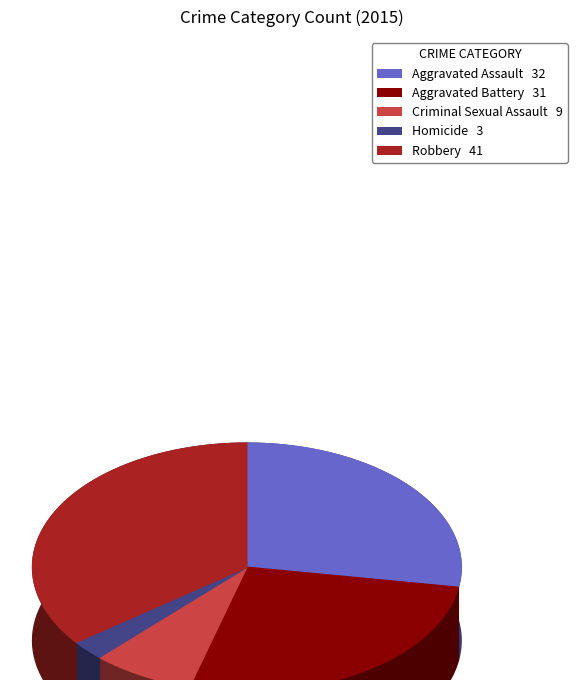

Is Criminal Sexual Assault the majority of the pie?

No